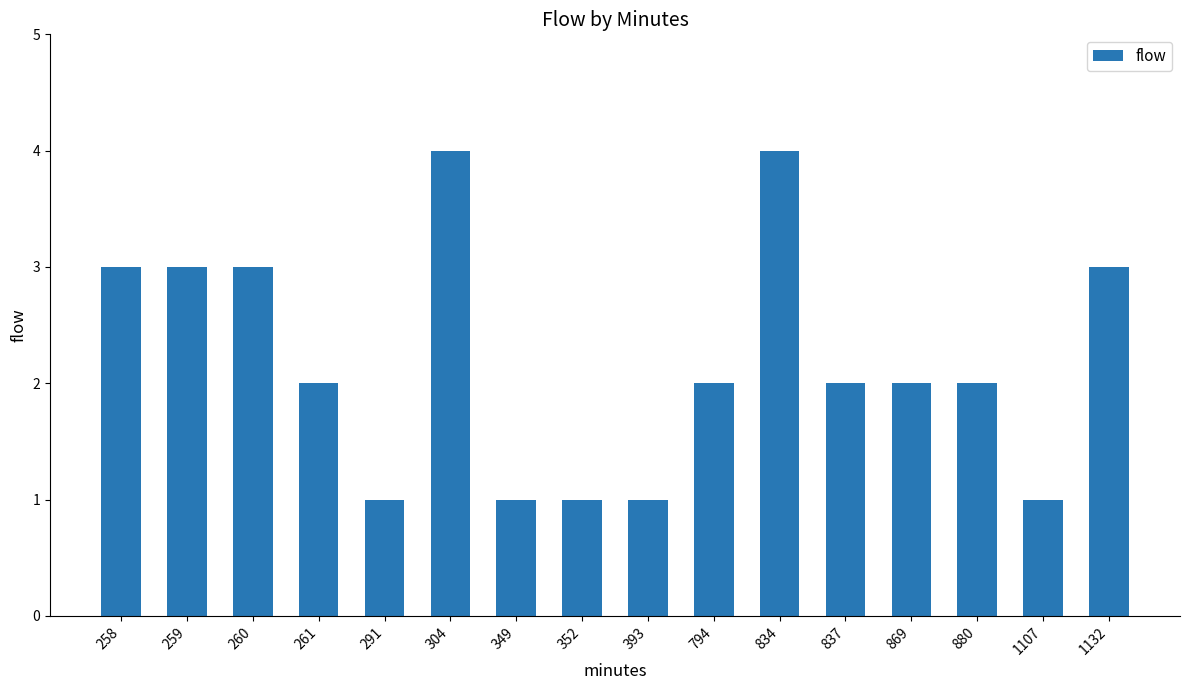

What is the sum of the values at 259 and 880?

5